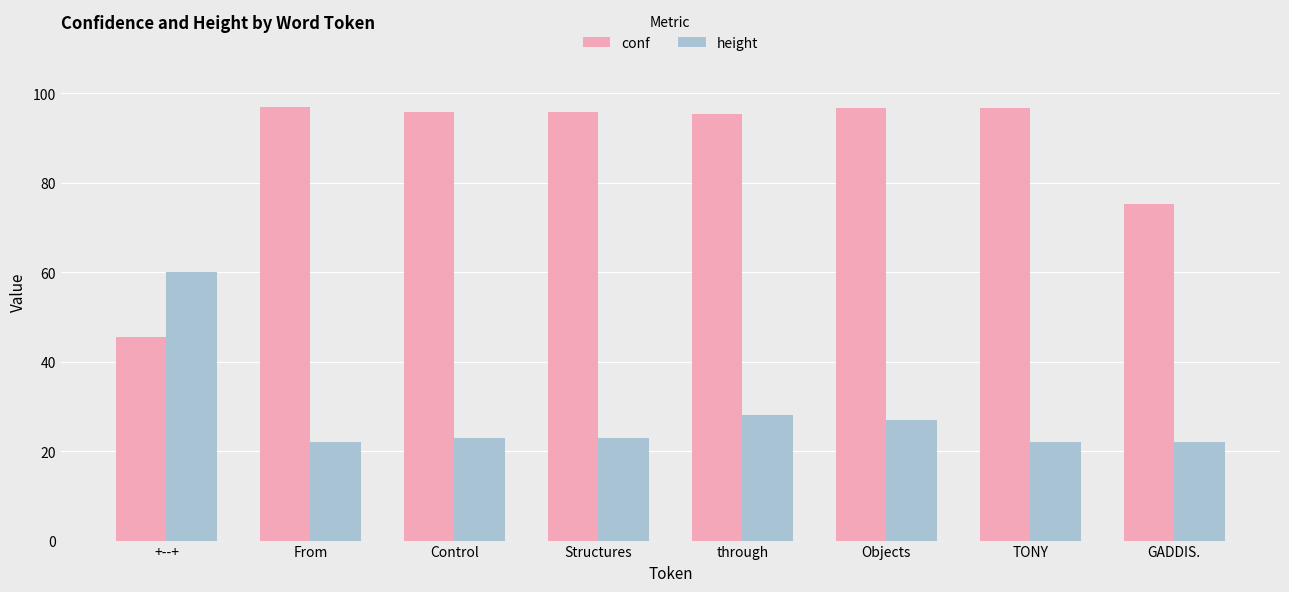

Which series has the widest spread of values?

conf